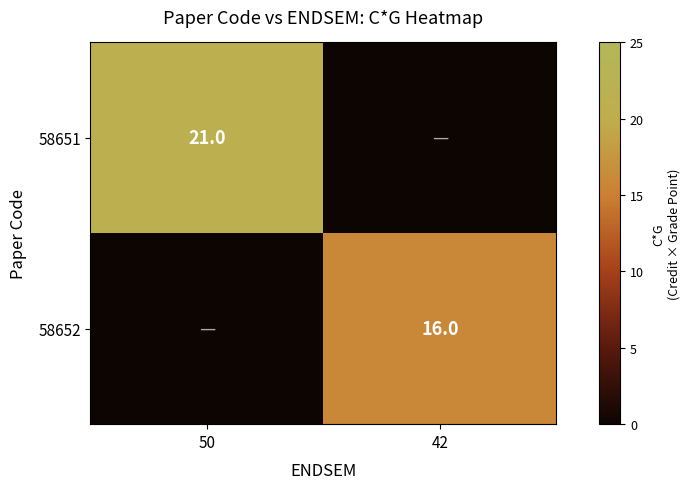

Is it true that 58651 equals 30 at 50?

False